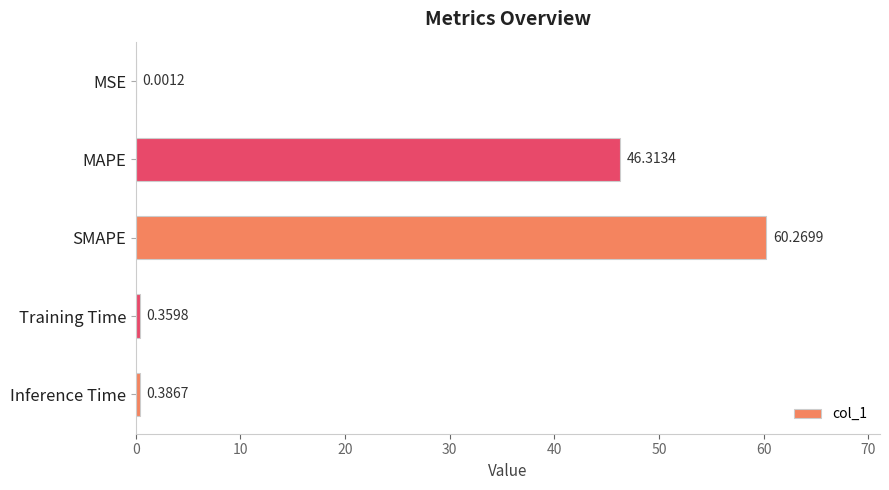

Between Inference Time and SMAPE, which is larger?

SMAPE